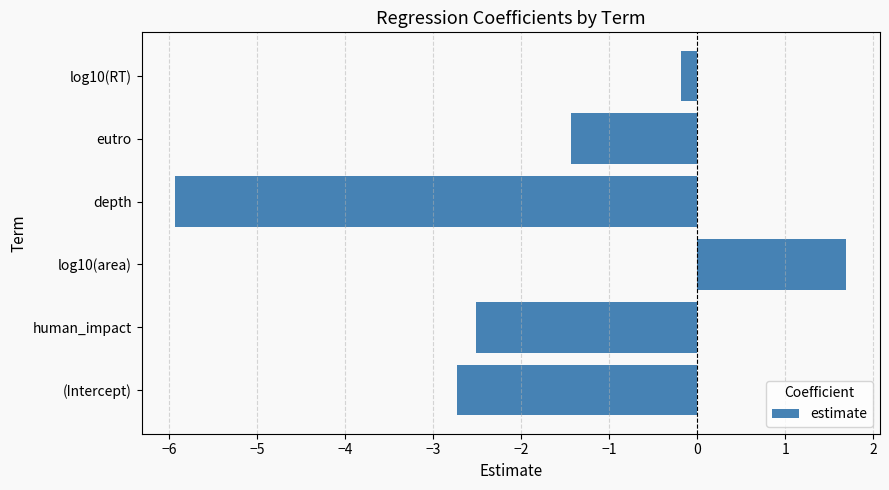

What is the difference between the second highest and minimum values?

5.8